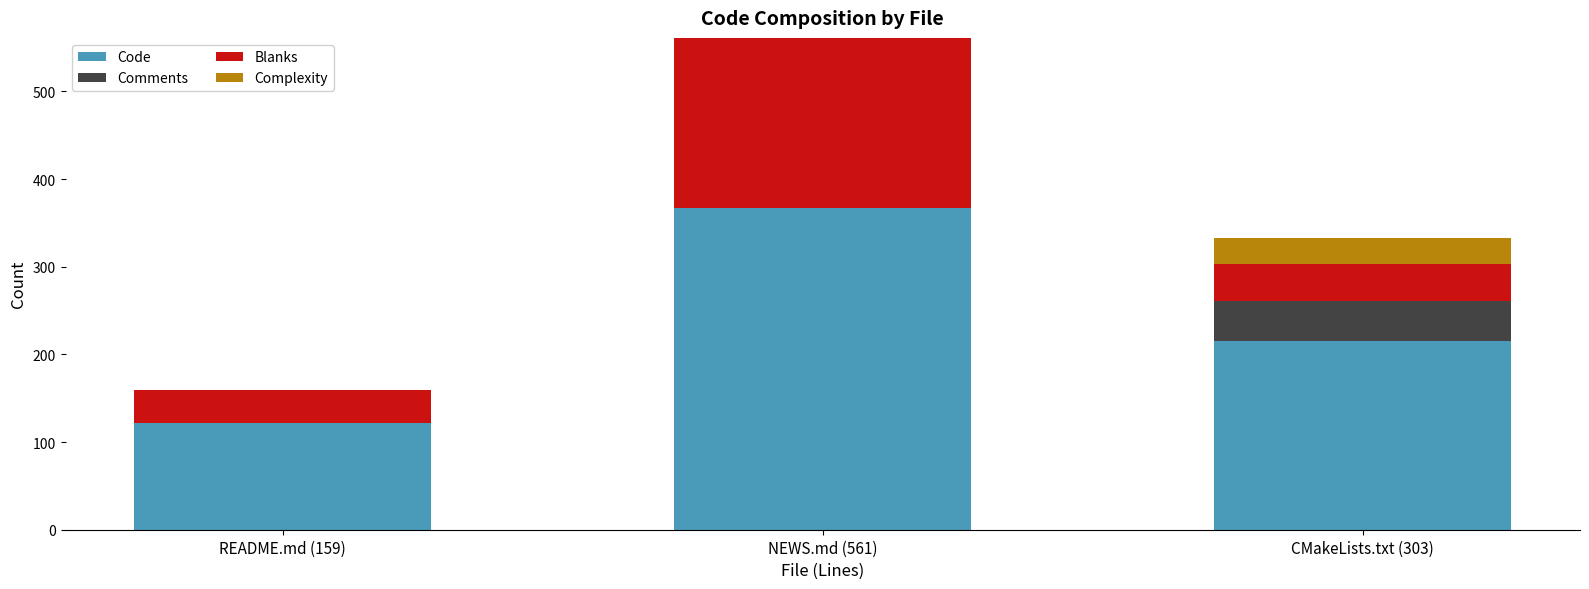

What is the maximum value for Code?

367